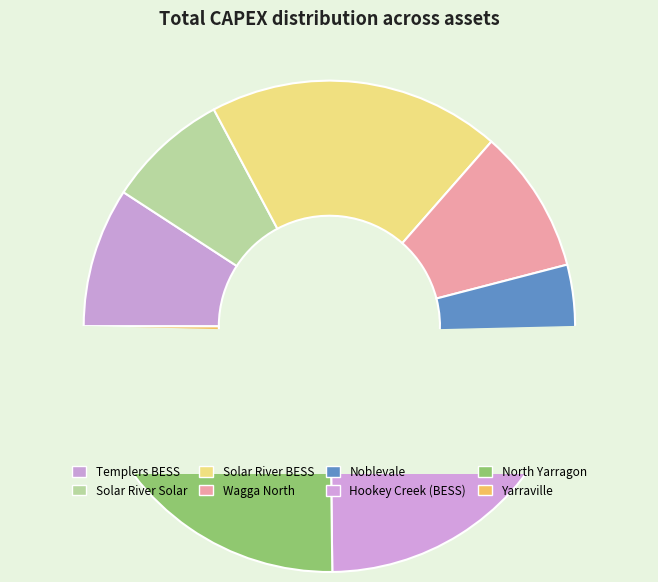

To the nearest percent, what is the average slice percentage?

12%